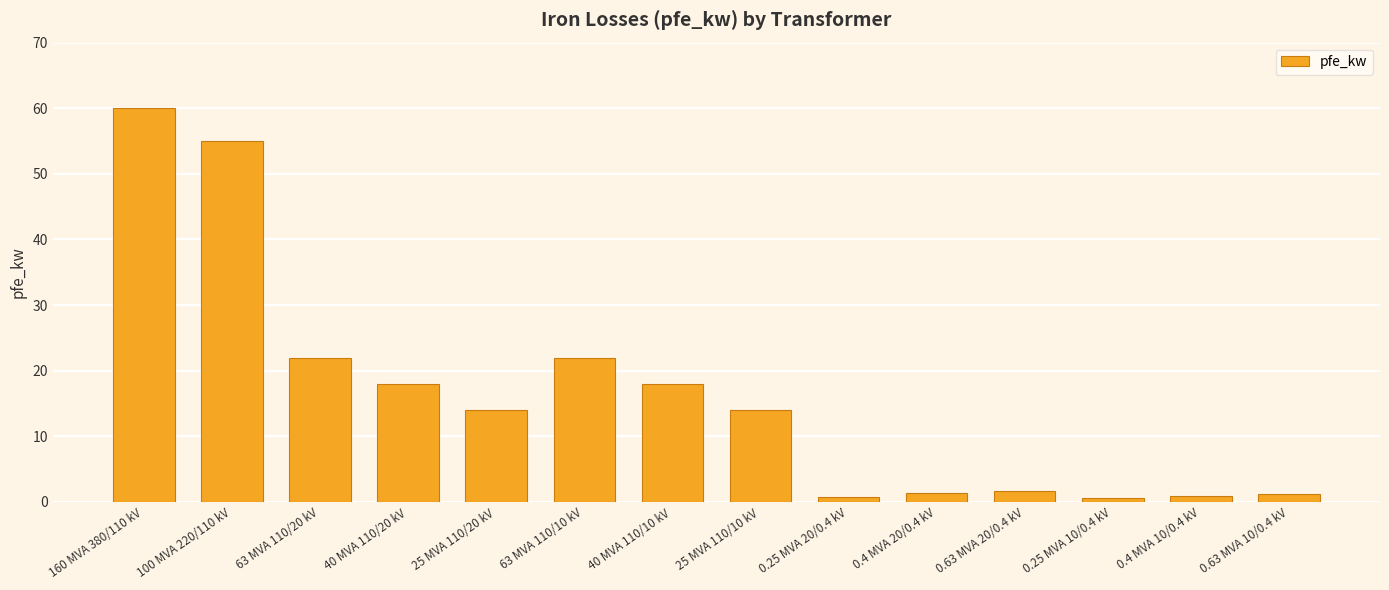

What is the value of the 2nd bar from the left?

55.0